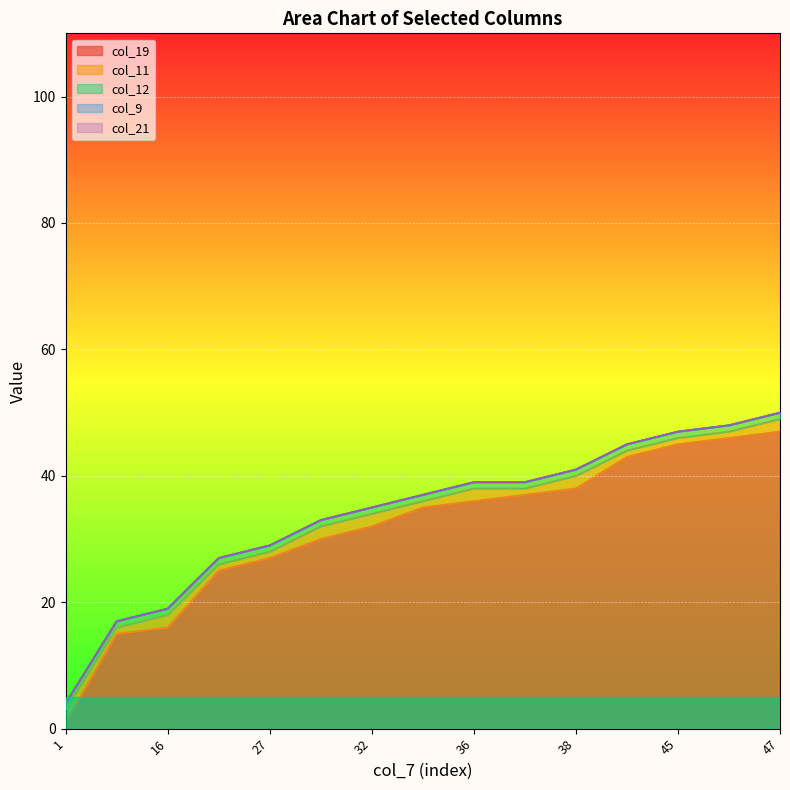

Which series has the largest total across all categories?

col_19